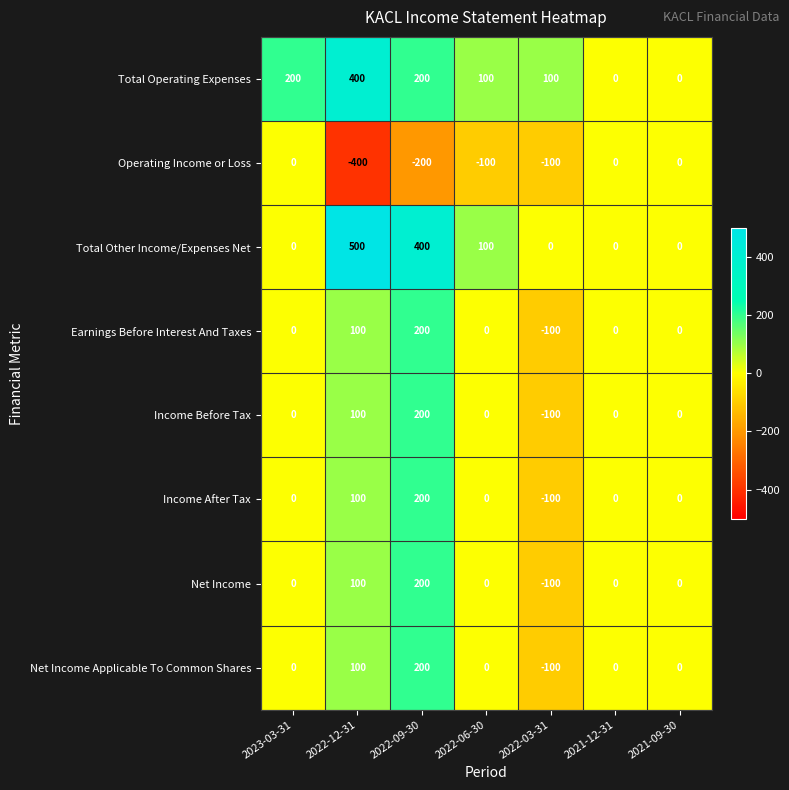

What is the sum of all Net Income values?

200